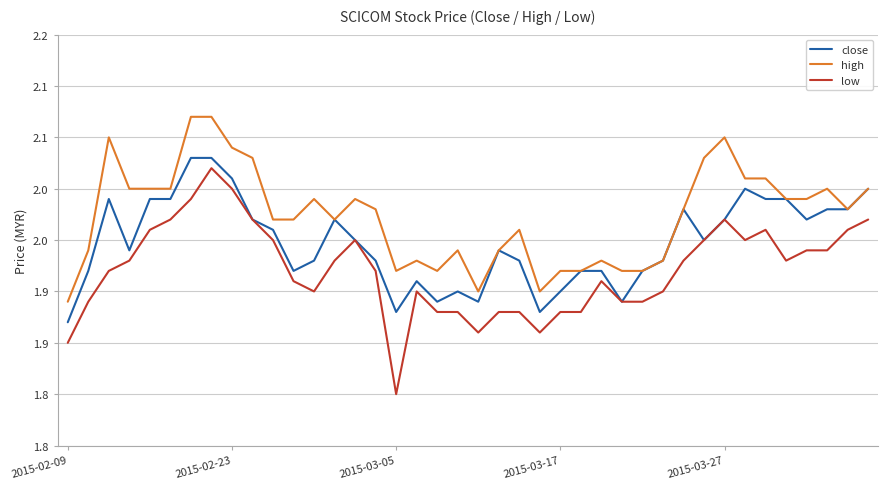

True or false: high and low intersect in this chart.

False